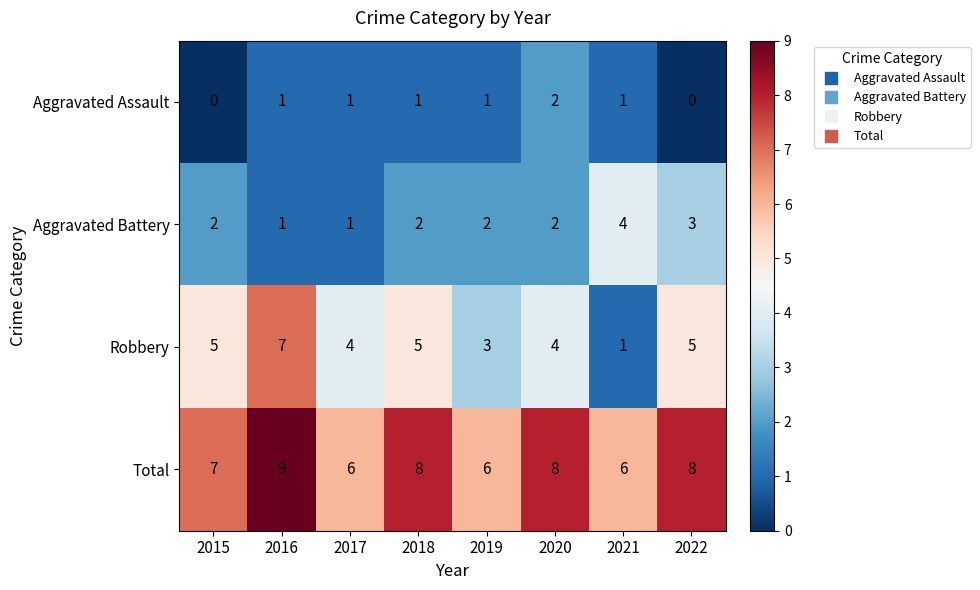

What is the greatest value displayed?

9